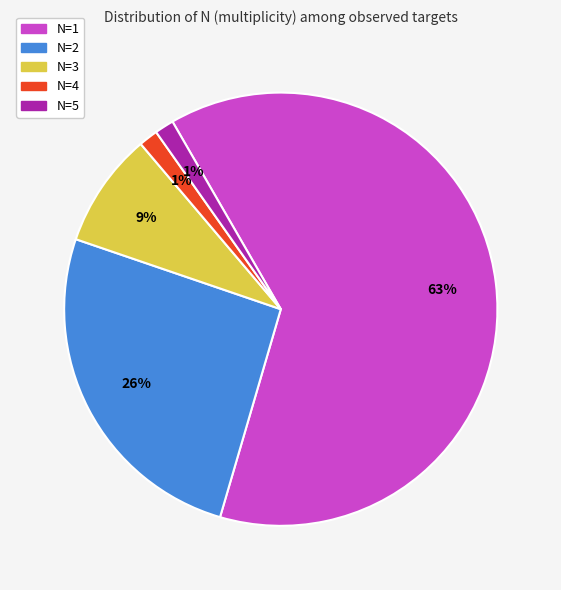

Approximately how many times larger is the value at N=1 compared to N=2?

2.4